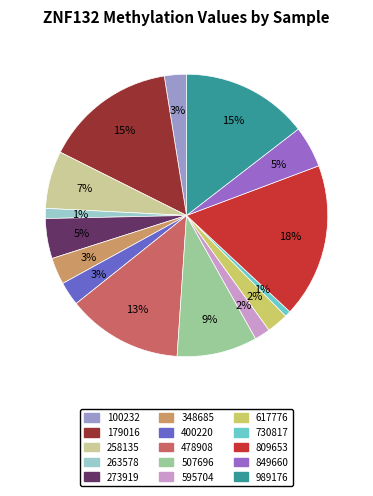

To the nearest percent, what portion does 730817 represent?

1%